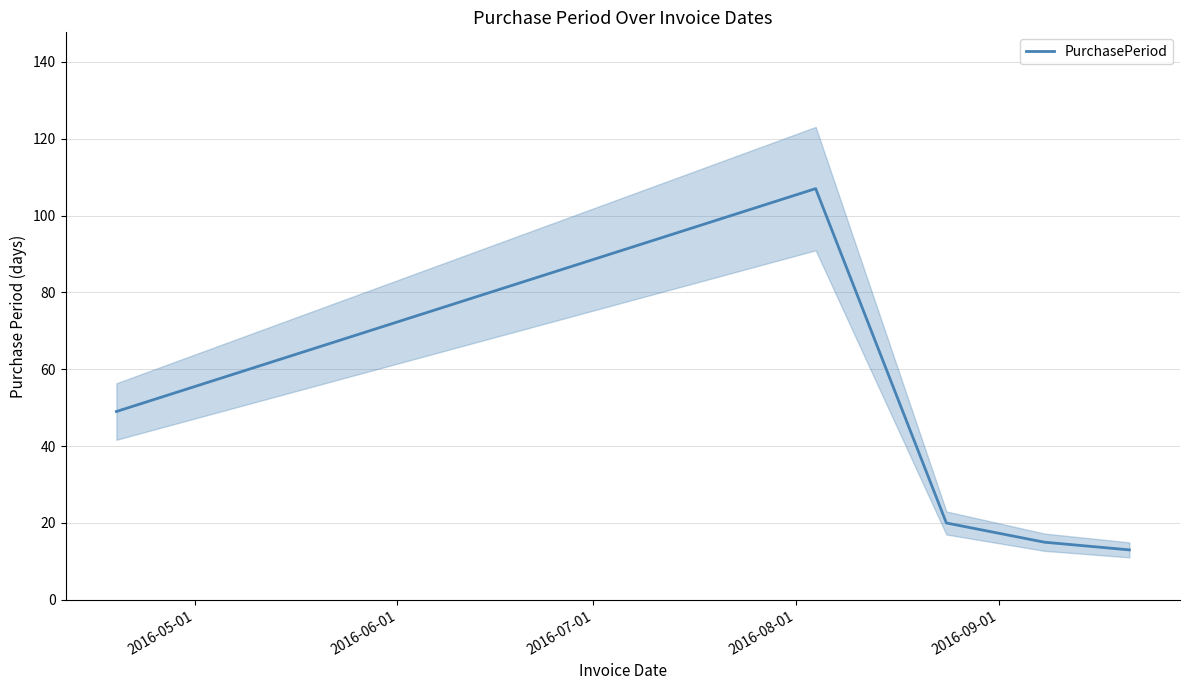

Approximately how many times larger is the value at 2016-09-01 compared to 2016-05-01?

0.3